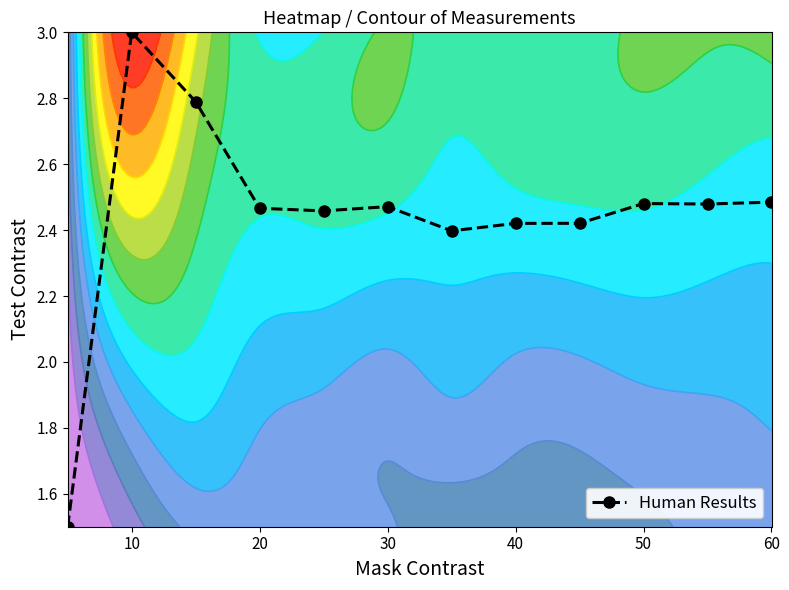

Is it true that Human Results equals 5.3 at 10?

False